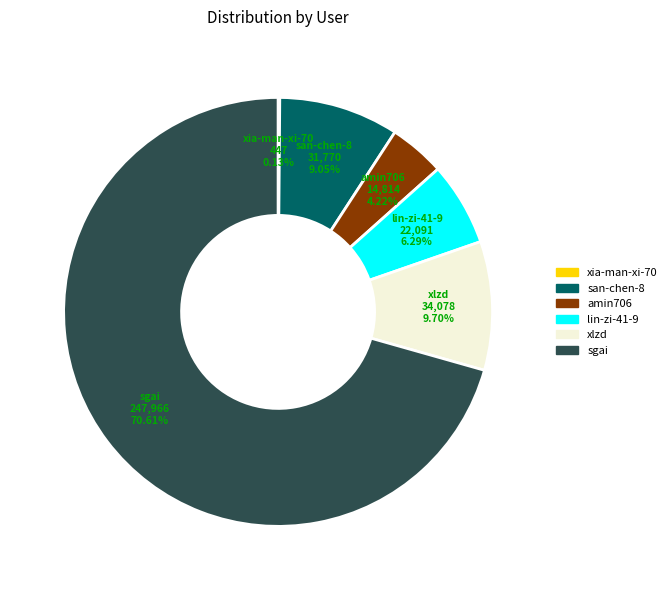

What is the majority slice?

sgai